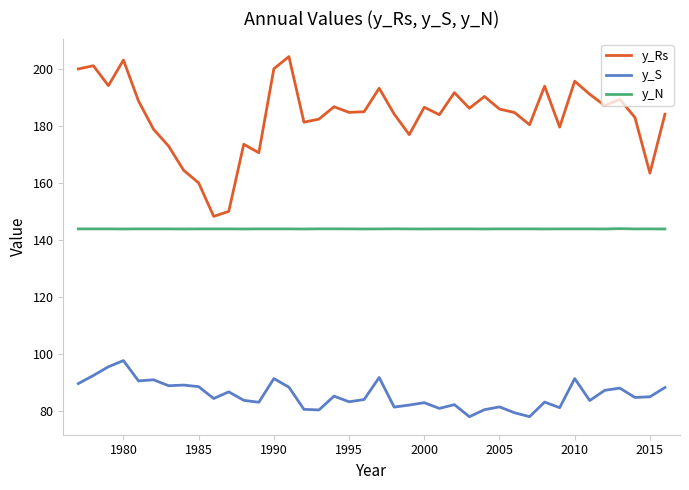

Which series has the widest spread of values?

y_Rs